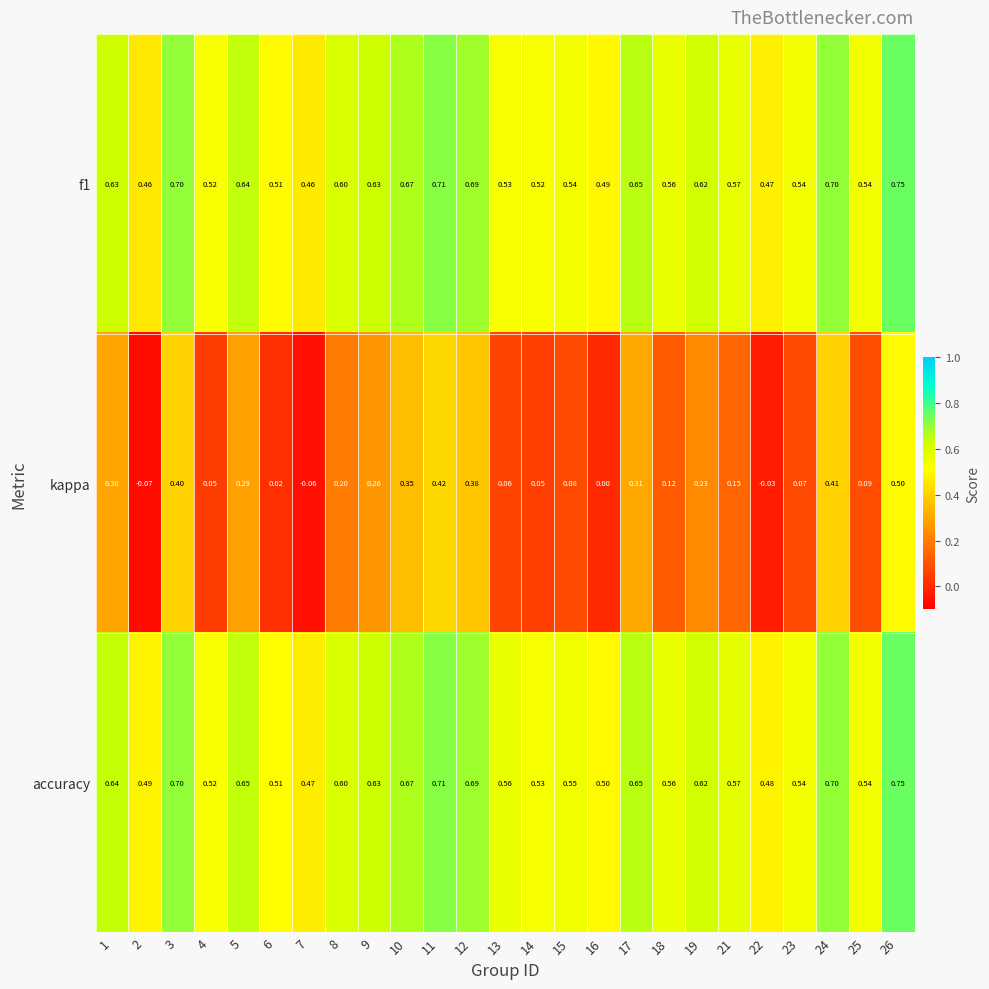

Between 11 and 15, which series saw the biggest shift?

kappa